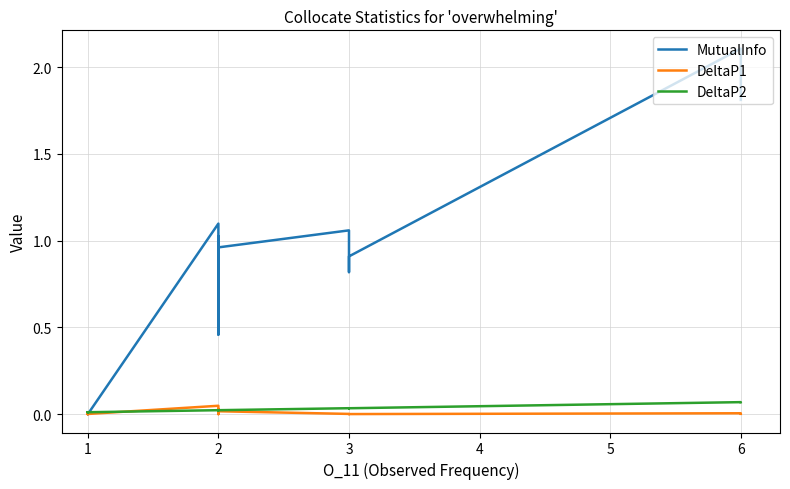

Rank the series at 1 from highest to lowest value.

DeltaP2, DeltaP1, MutualInfo